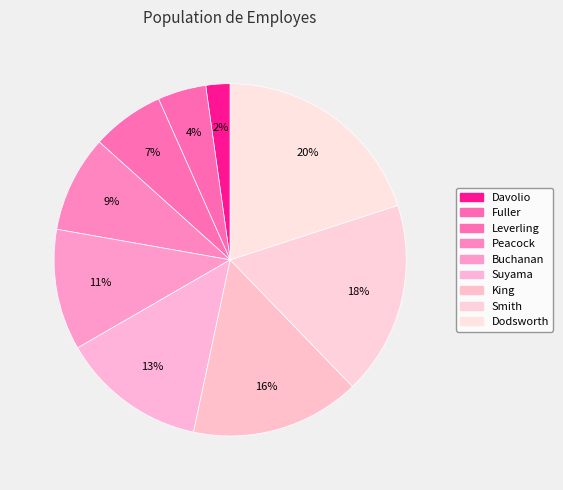

What percentage is the Fuller slice, to the nearest percent?

4%